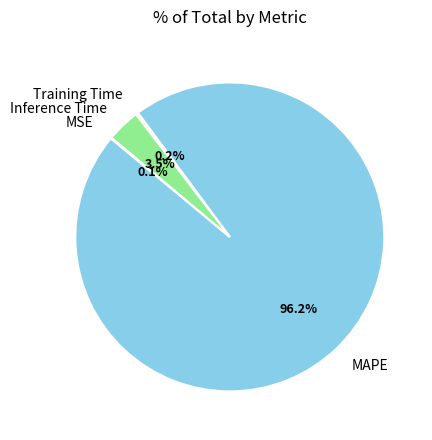

What is the largest slice in the pie chart?

MAPE